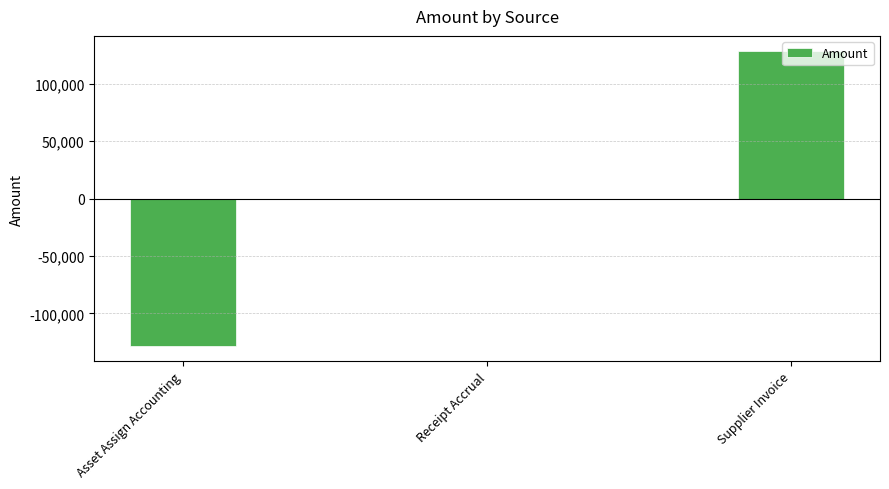

How many values exceed 0?

2